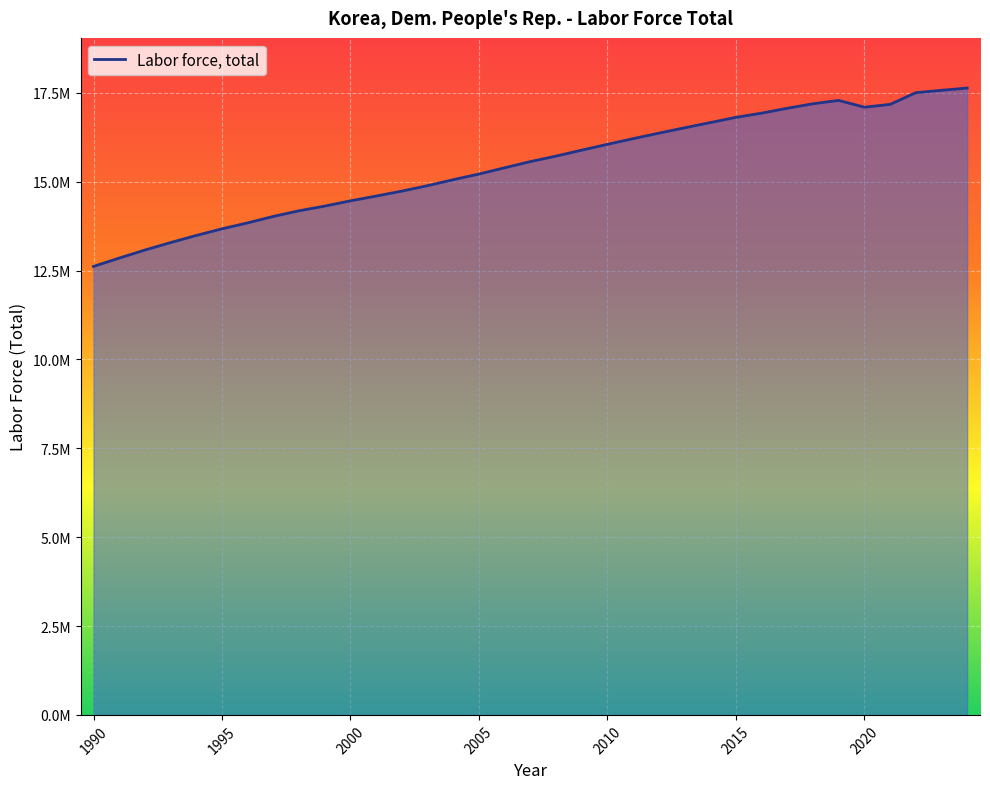

At which label does the data first exceed 15568206?

2008